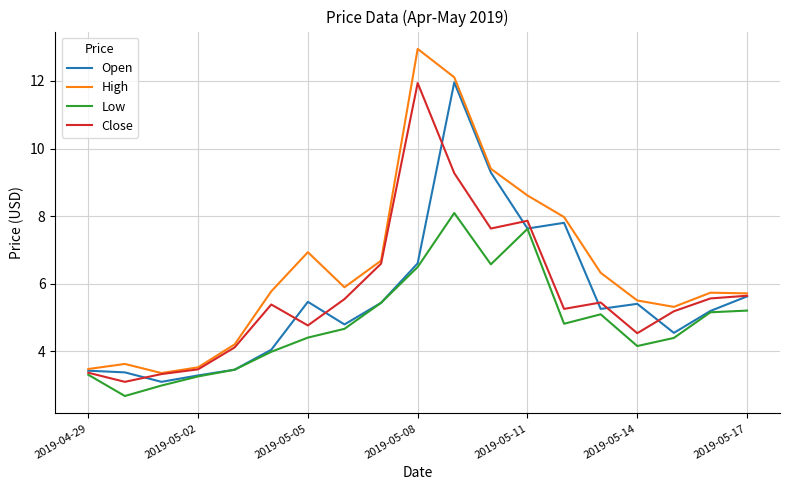

Which series has the widest spread of values?

High